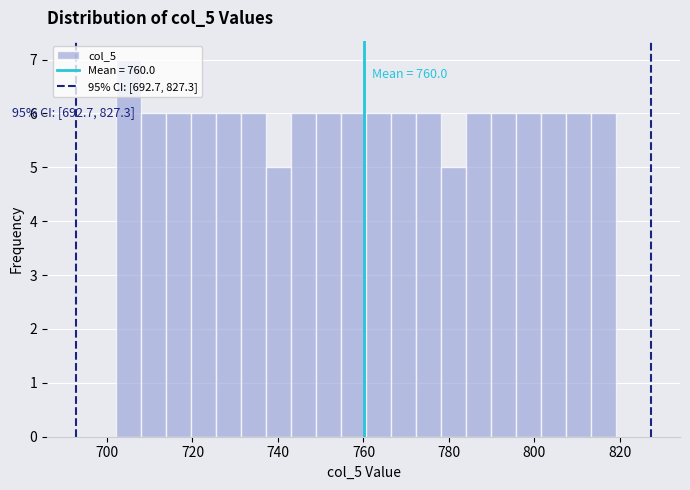

Around what value on the x-axis is the tallest bar? Give the approximate position of its centre, as read against the axis.

704